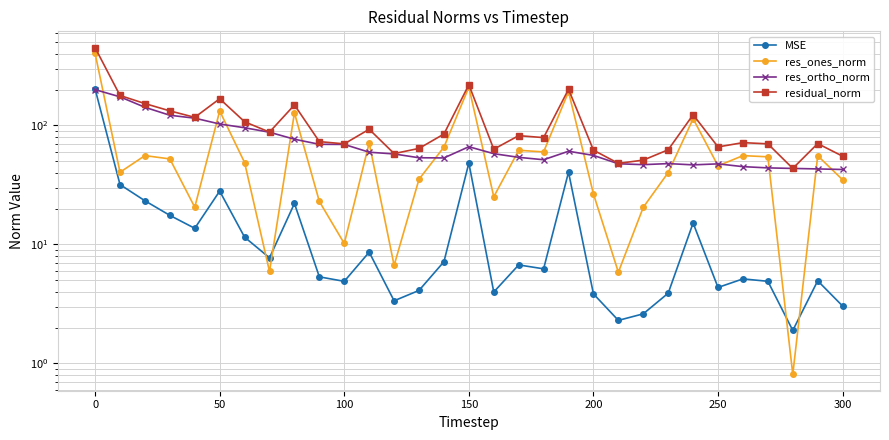

Reading left to right, what are all the values shown in this chart?

MSE: 202.4	31.8	23.3	17.5	13.7	28.1	11.5	7.7	22.1	5.3	4.9	8.6	3.4	4.1	7.2	48.3	4.0	6.7	6.2	40.5	3.8	2.3	2.6	3.9	15.1	4.4	5.1	4.9	1.9	4.9	3.0
res_ones_norm: 403.2	40.4	55.8	52.3	20.5	132.2	48.8	5.9	127.4	23.0	10.2	71.2	6.7	35.3	65.7	209.6	25.2	61.8	59.9	191.9	26.6	5.8	20.5	40.2	113.8	45.7	55.7	54.5	0.8	55.6	34.9
res_ortho_norm: 199.8	173.8	142.0	121.7	115.1	102.8	95.6	87.7	76.5	69.4	69.2	59.5	57.6	53.5	53.3	66.2	57.9	53.9	51.5	60.7	56.0	47.6	46.8	47.8	46.6	47.5	45.0	44.0	43.5	43.1	42.6
residual_norm: 449.9	178.4	152.6	132.5	116.9	167.5	107.3	87.9	148.6	73.1	70.0	92.8	58.0	64.1	84.6	219.8	63.1	82.0	79.0	201.2	62.0	48.0	51.1	62.4	123.0	66.0	71.7	70.0	43.5	70.3	55.1